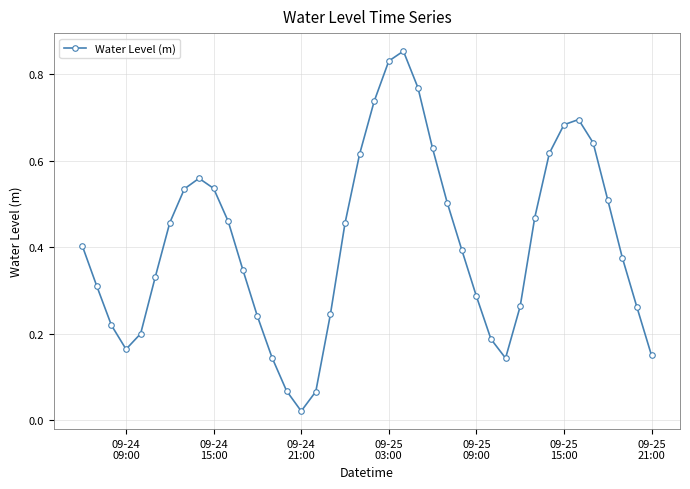

True or false: the data has more than 1 interior local peaks.

True